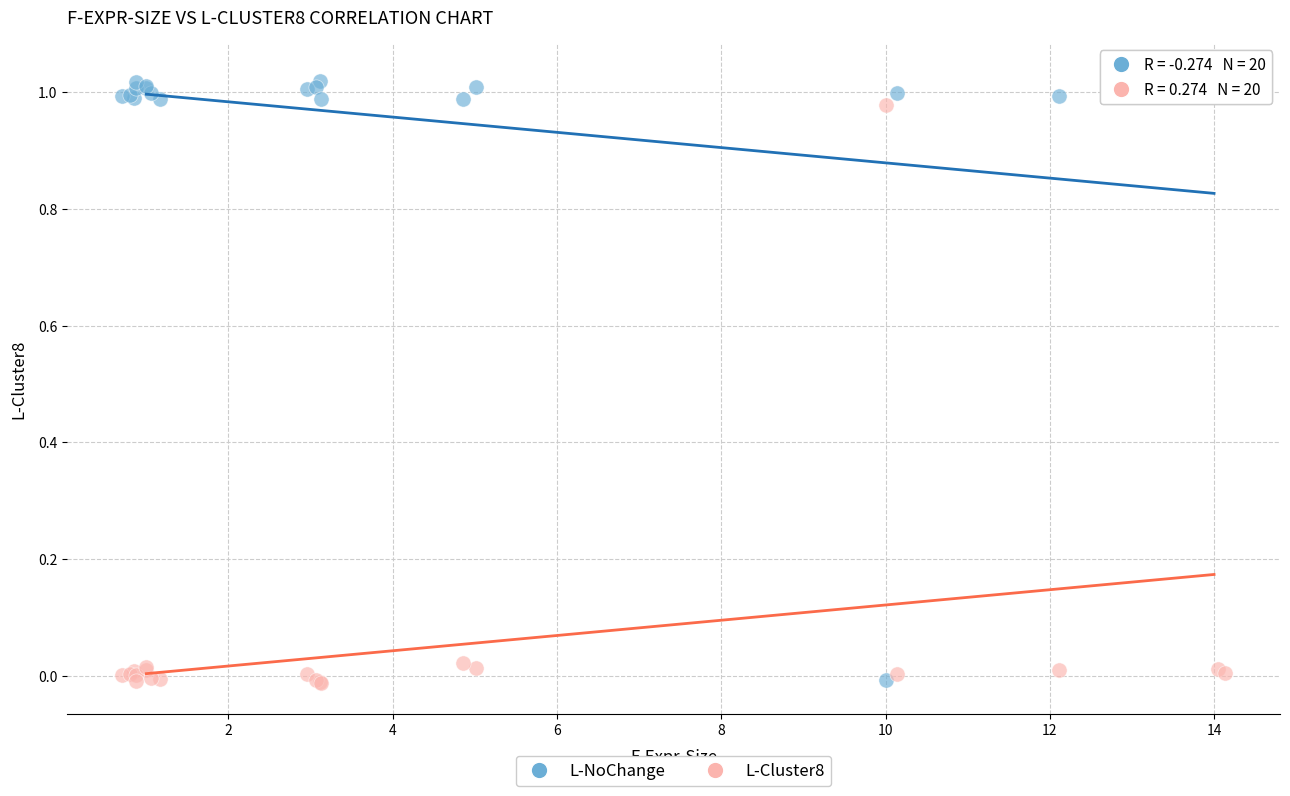

Which series reaches the maximum Y coordinate?

L-NoChange